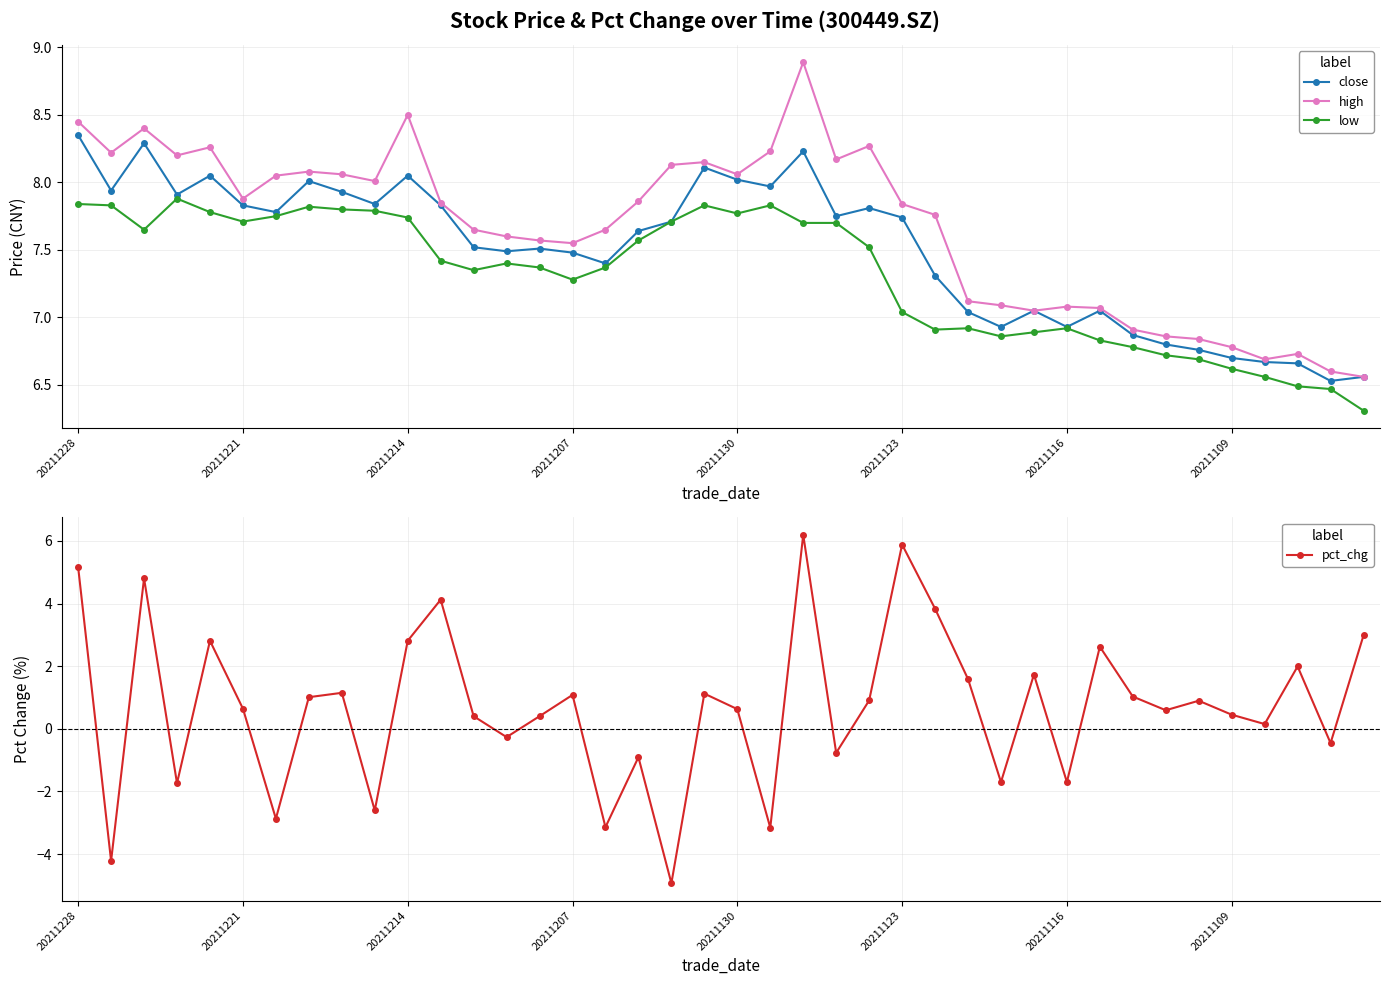

What is the spread (max minus min) of values at 13?

7.9